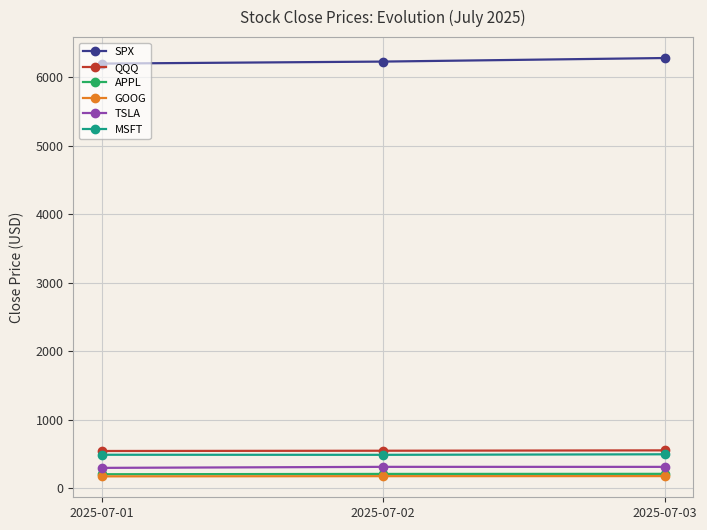

What is the difference between the highest and lowest values at 2025-07-03?

6098.8